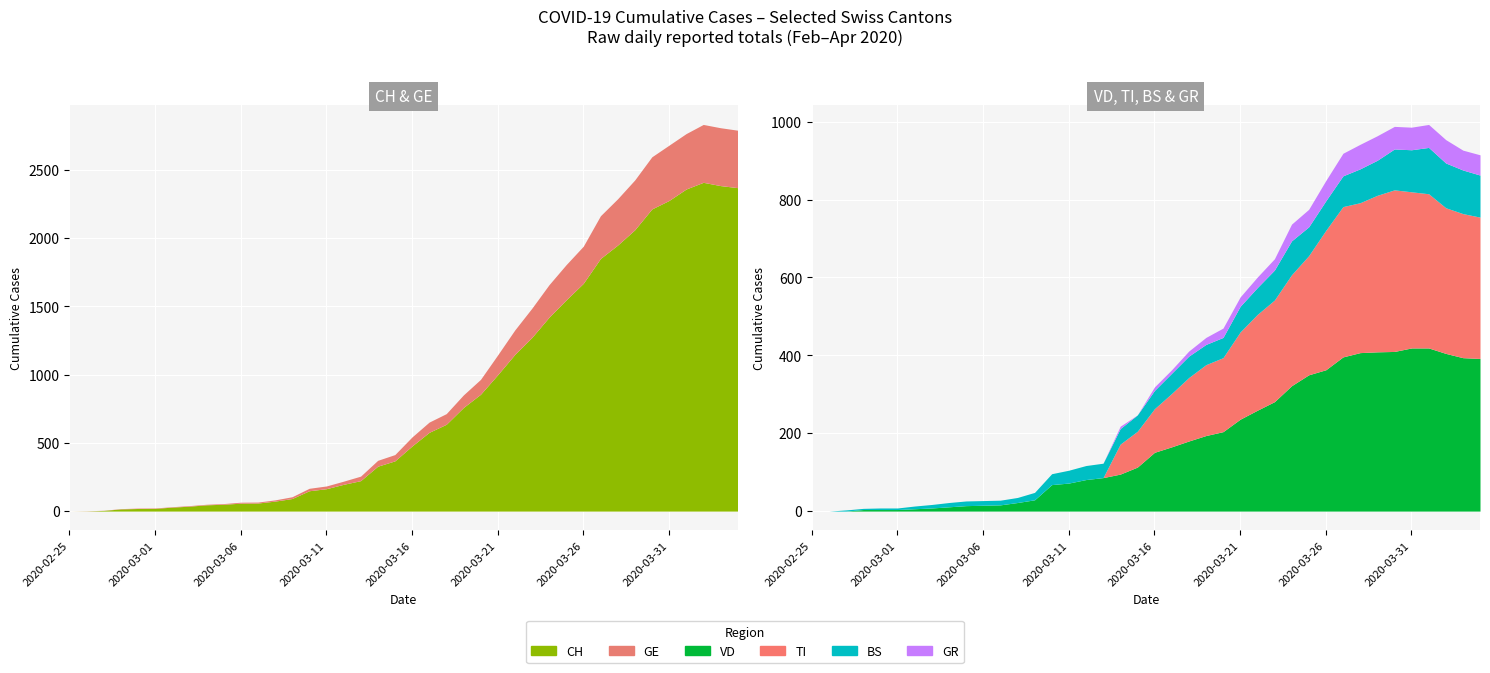

The value of TI at 2020-03-21 is 336. True or false?

False